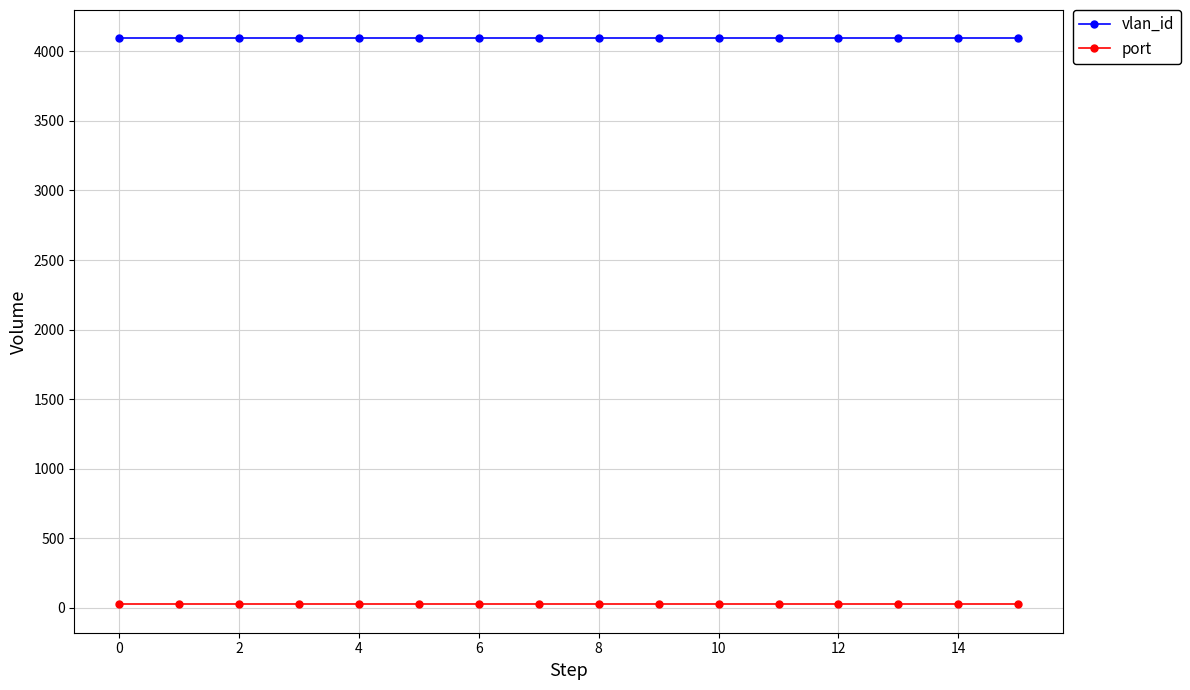

At how many categories does at least one series exceed 850?

16